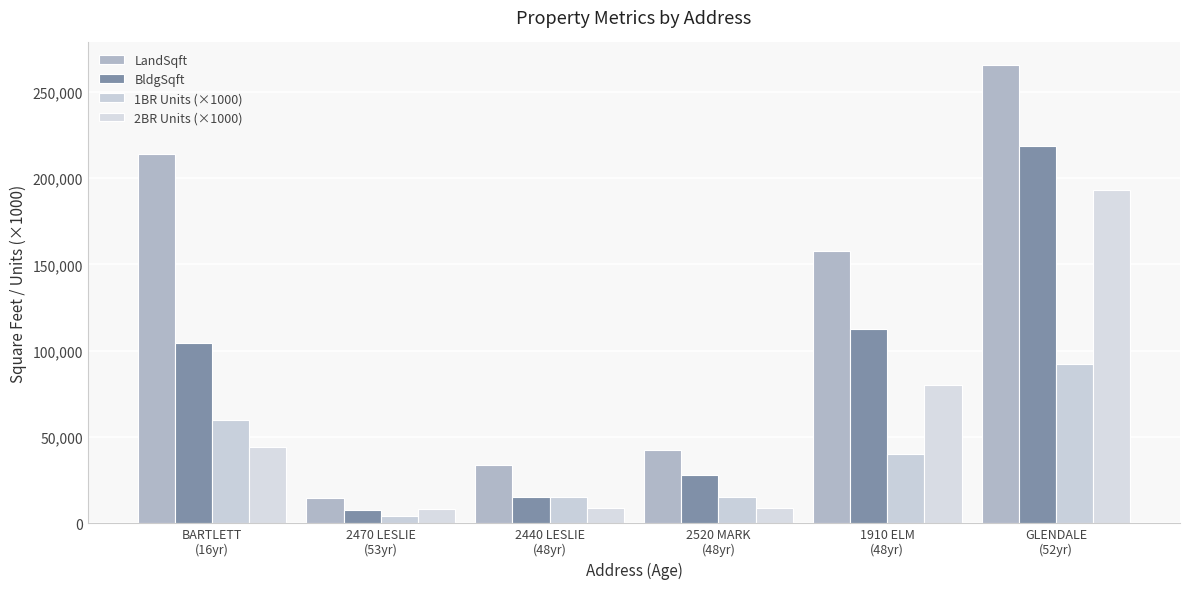

Which series has the largest range (max minus min)?

LandSqft